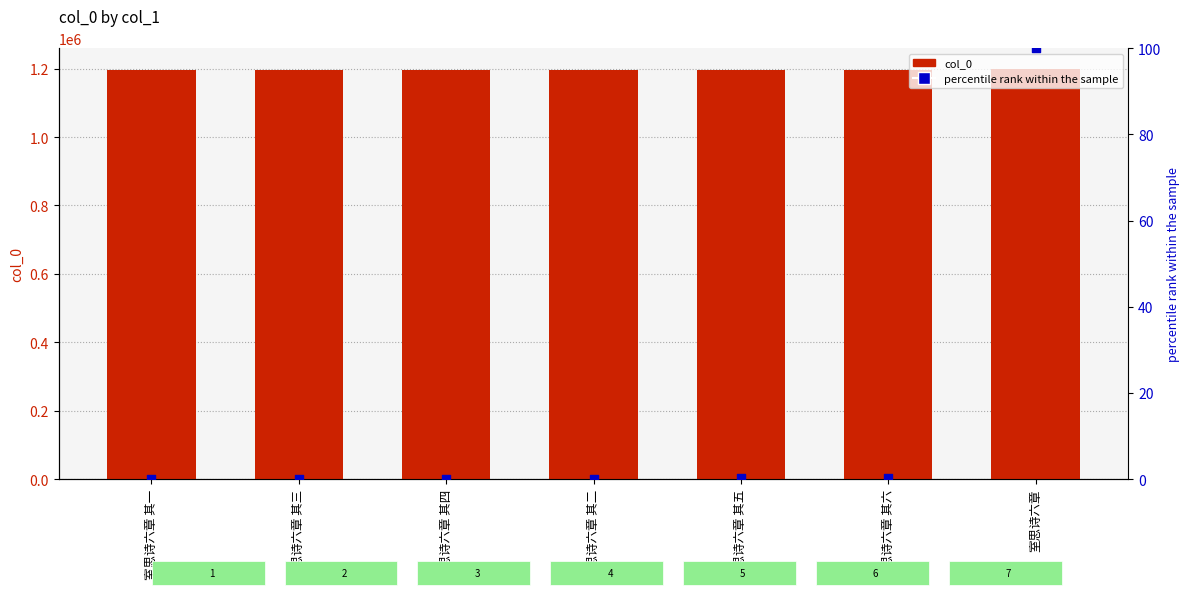

Which series contains the highest Y value?

col_0